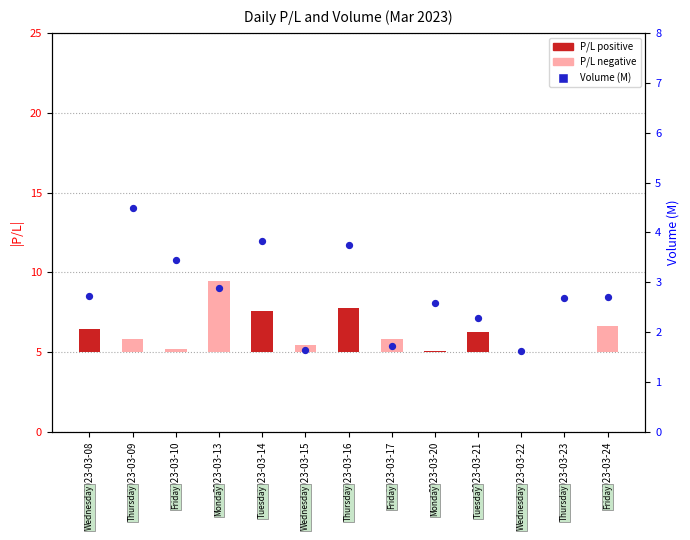

Which series has the largest Y range (max minus min)?

P/L (abs)